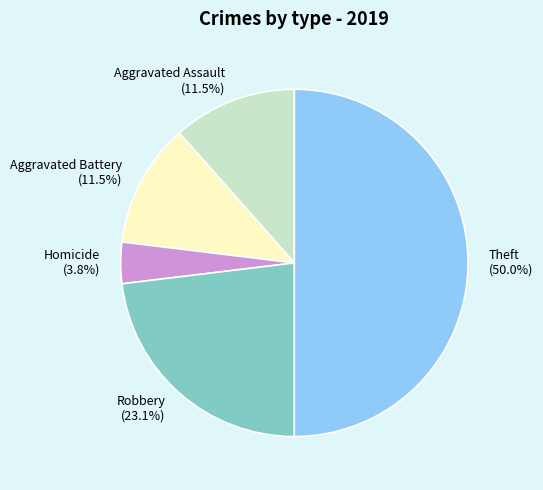

Does Homicide (3.8%) represent more than half of the total?

No